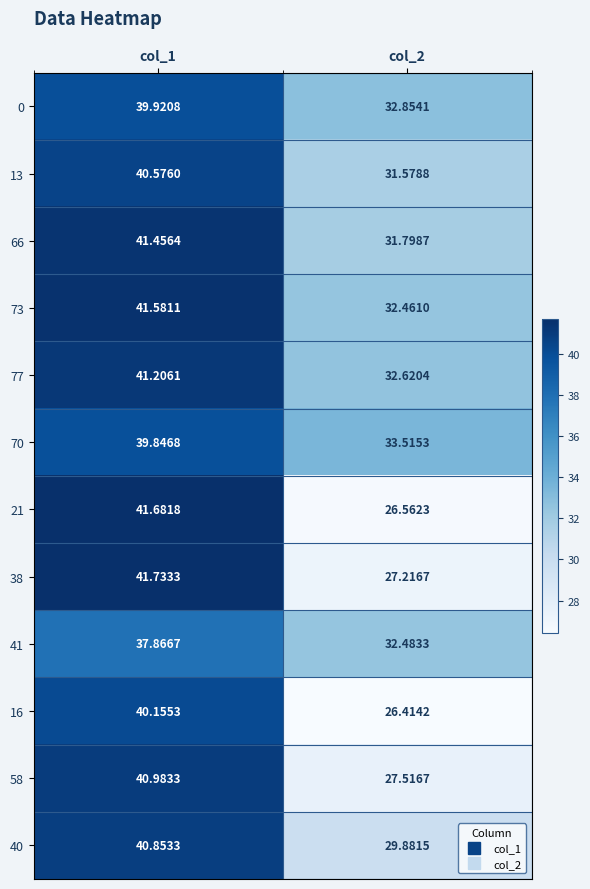

Count the number of data series in this chart.

12